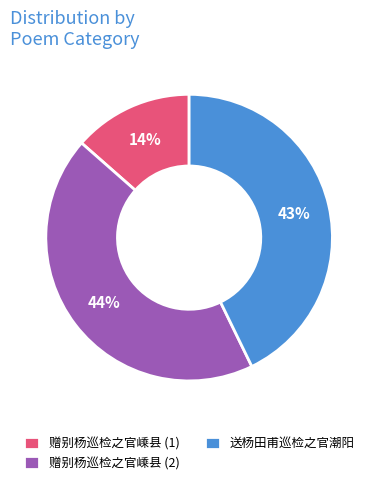

To the nearest percent, what portion does 送杨田甫巡检之官潮阳 represent?

43%